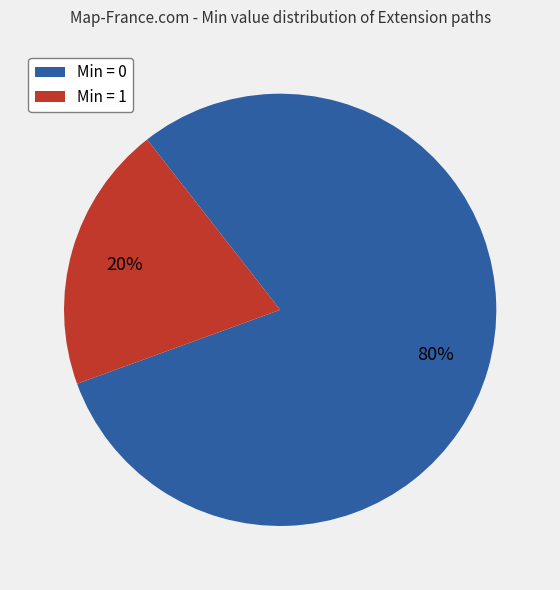

Which category has the biggest portion of the pie?

Min = 0